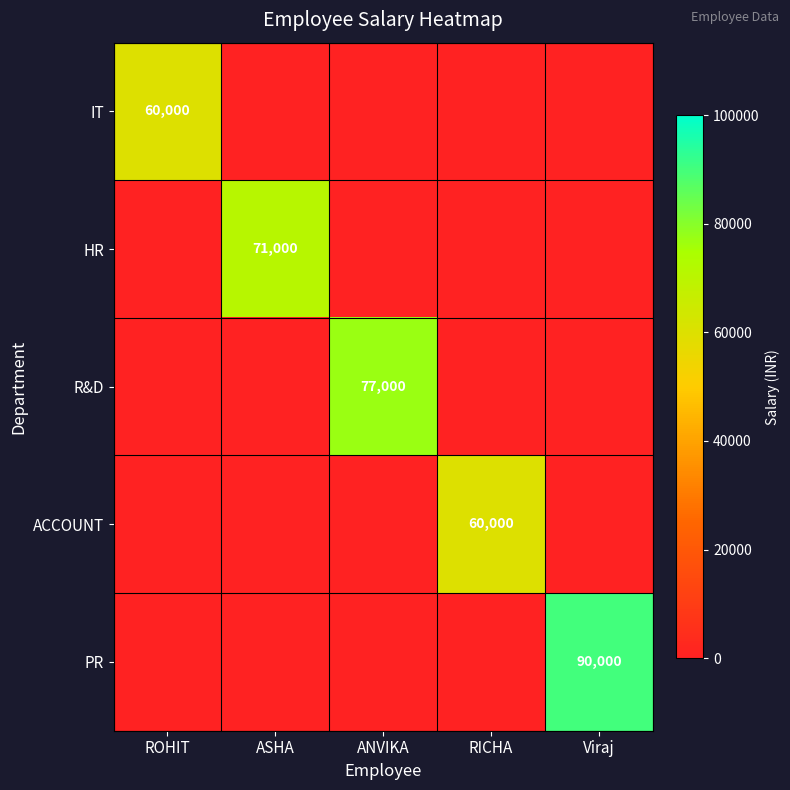

True or false: R&D has a value of 77000 at ANVIKA.

True